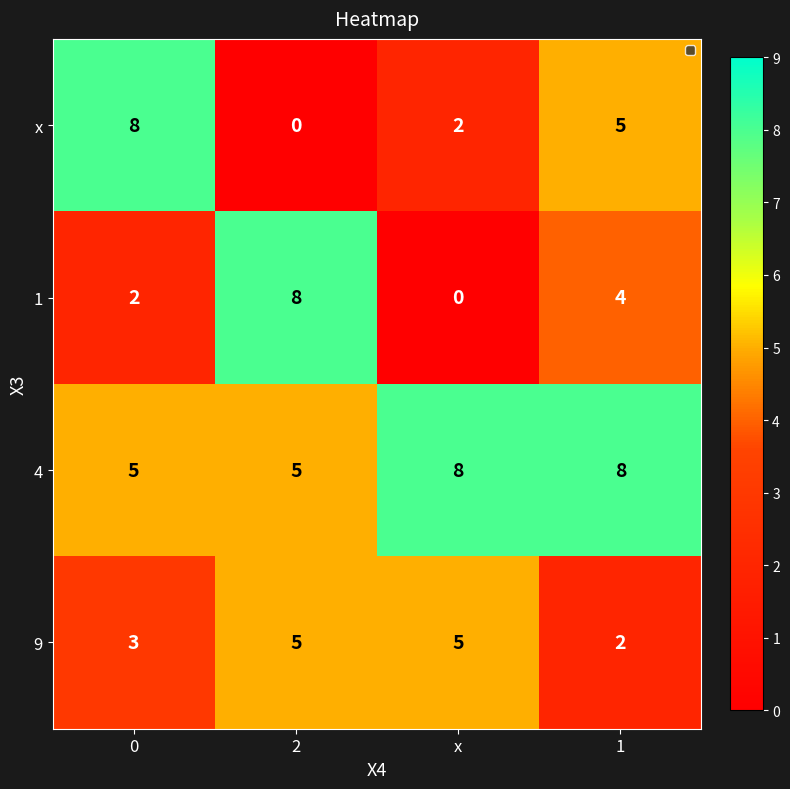

Reading left to right, extract all data points from this chart.

x: 8	0	2	5
1: 2	8	0	4
4: 5	5	8	8
9: 3	5	5	2